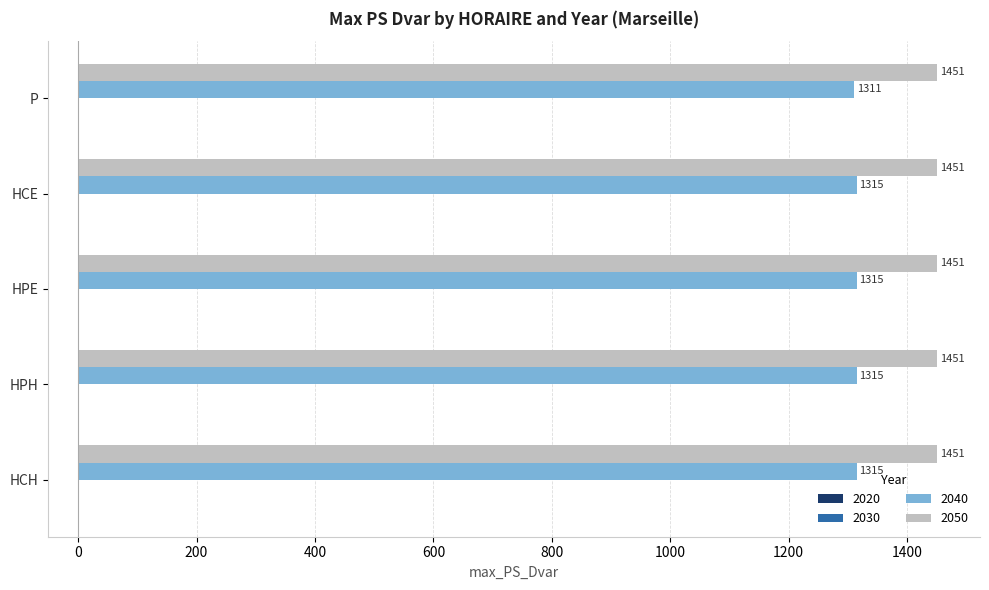

What is the highest value of the 2040 series?

1314.7